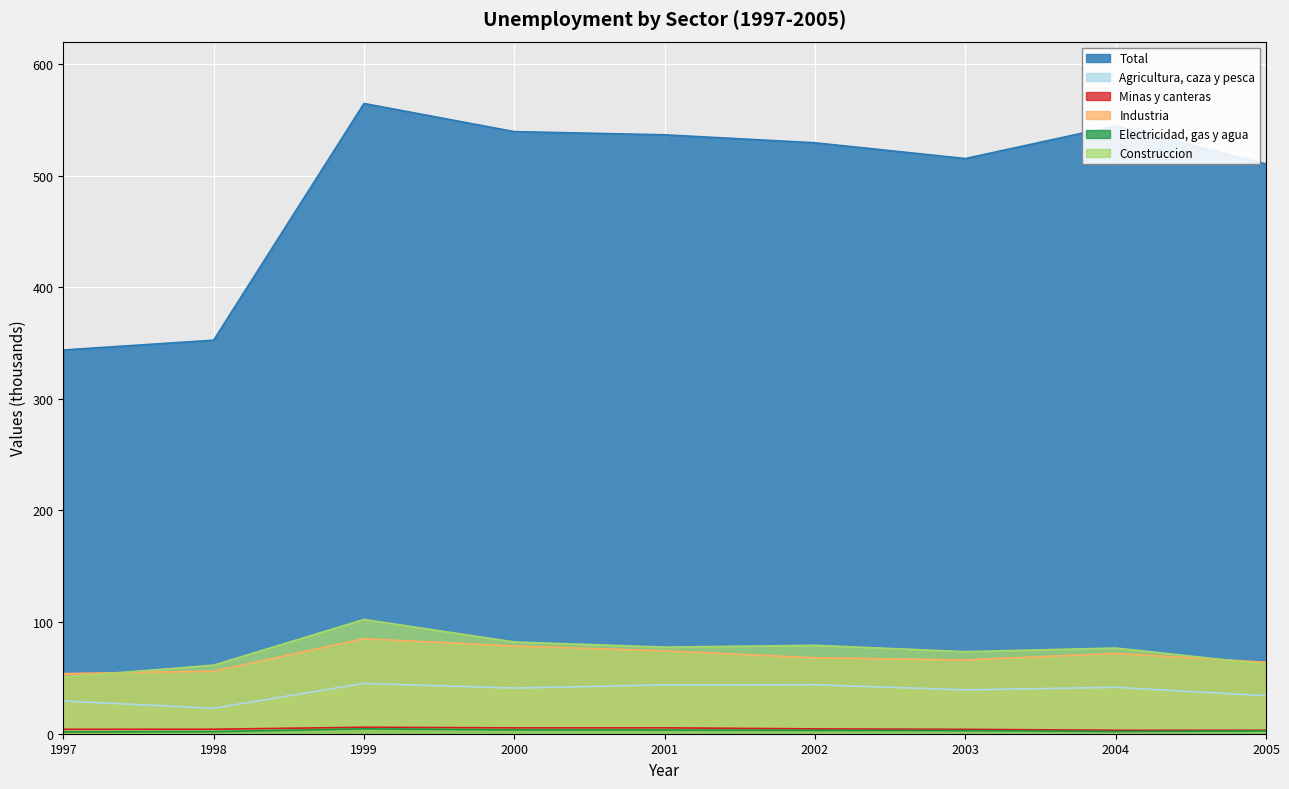

Reading left to right, transcribe all the data shown in this chart.

Total: 343.8	352.6	564.6	539.4	536.5	529.4	515.3	544.5	510.4
Agricultura, caza y pesca: 29.4	22.8	45.1	40.9	43.8	43.9	39.3	41.6	34.1
Minas y canteras: 3.9	4.0	5.8	5.2	5.3	4.3	3.9	3.1	3.1
Industria: 53.8	56.1	85.1	78.6	74.2	68.0	66.1	71.9	64.0
Electricidad, gas y agua: 1.7	1.9	4.4	3.5	3.3	3.0	2.8	2.0	2.5
Construccion: 50.8	61.4	102.3	82.2	77.6	79.2	73.5	76.8	62.3